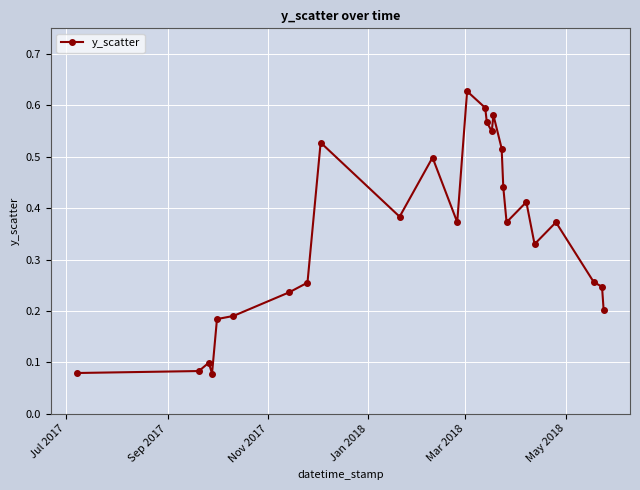

What is the sum of all values?

9.1